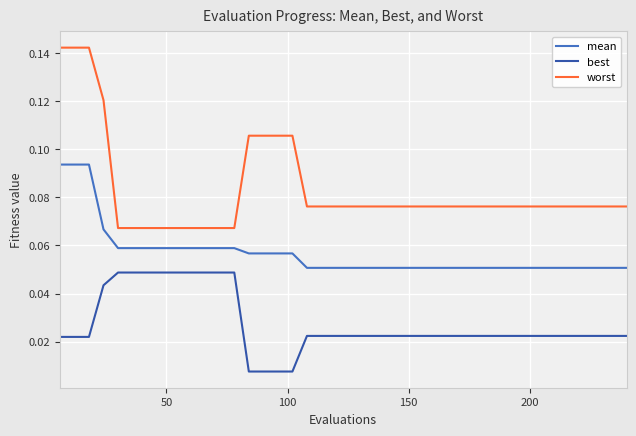

At how many categories does at least one series exceed 0?

40